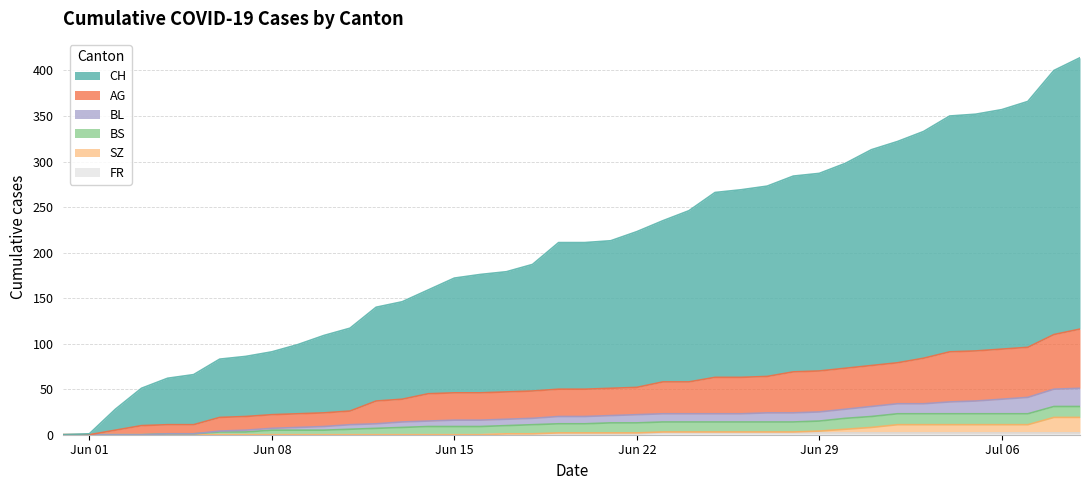

Does the chart display data point markers on the line(s)?

No